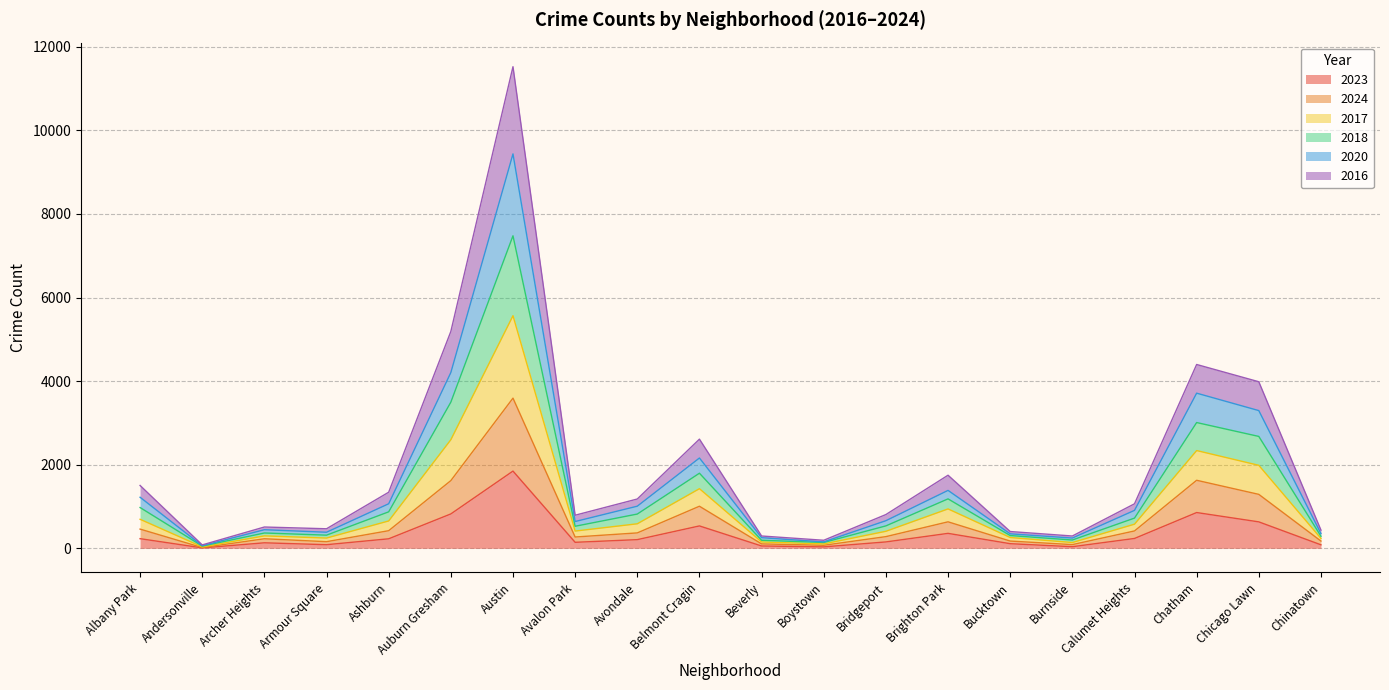

What is the difference between the highest and lowest values at Ashburn?

1114